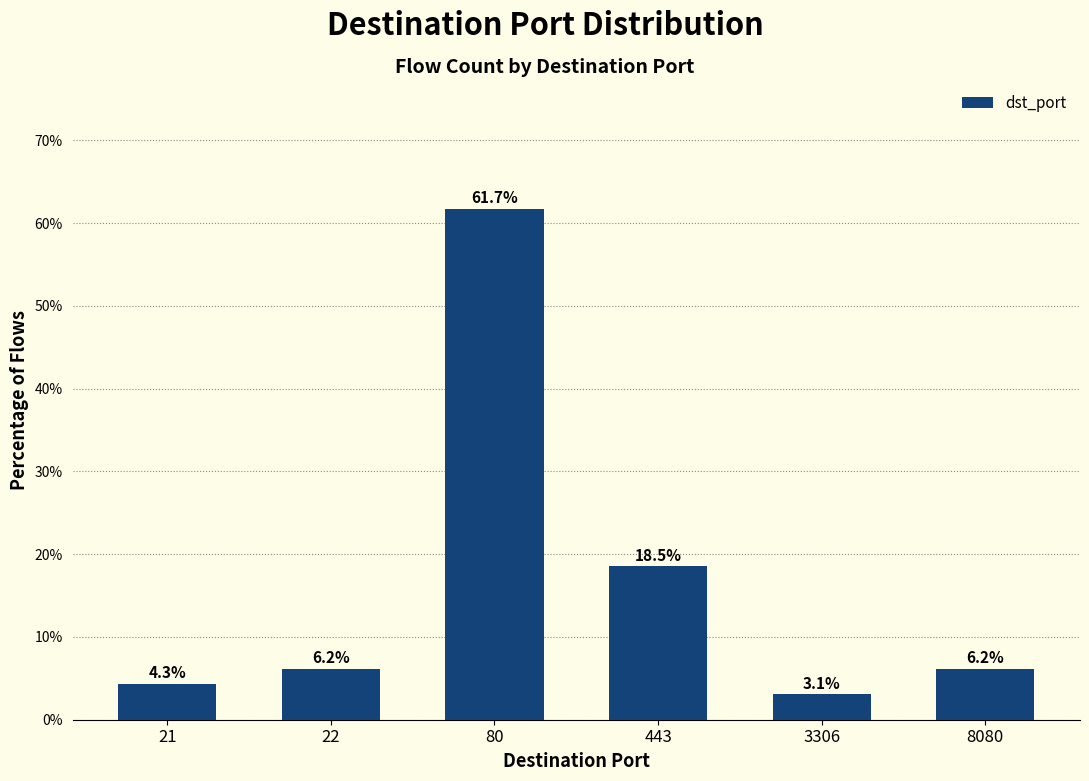

Reading right to left, what are all the values shown in this chart?

8080=6.2	3306=3.1	443=18.5	80=61.7	22=6.2	21=4.3